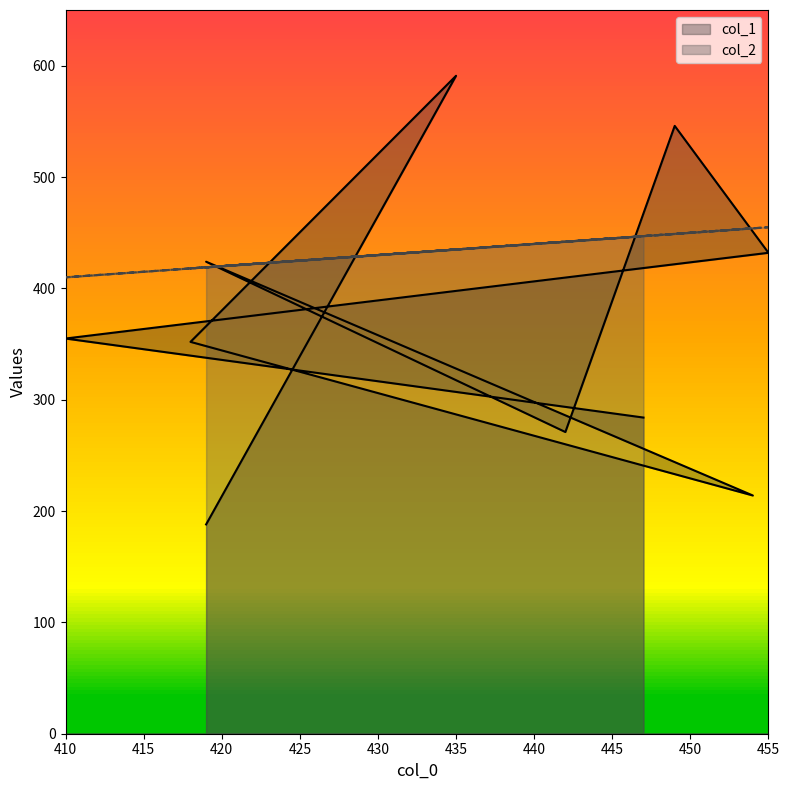

List the series in order of their overall mean, lowest first.

col_1, col_2